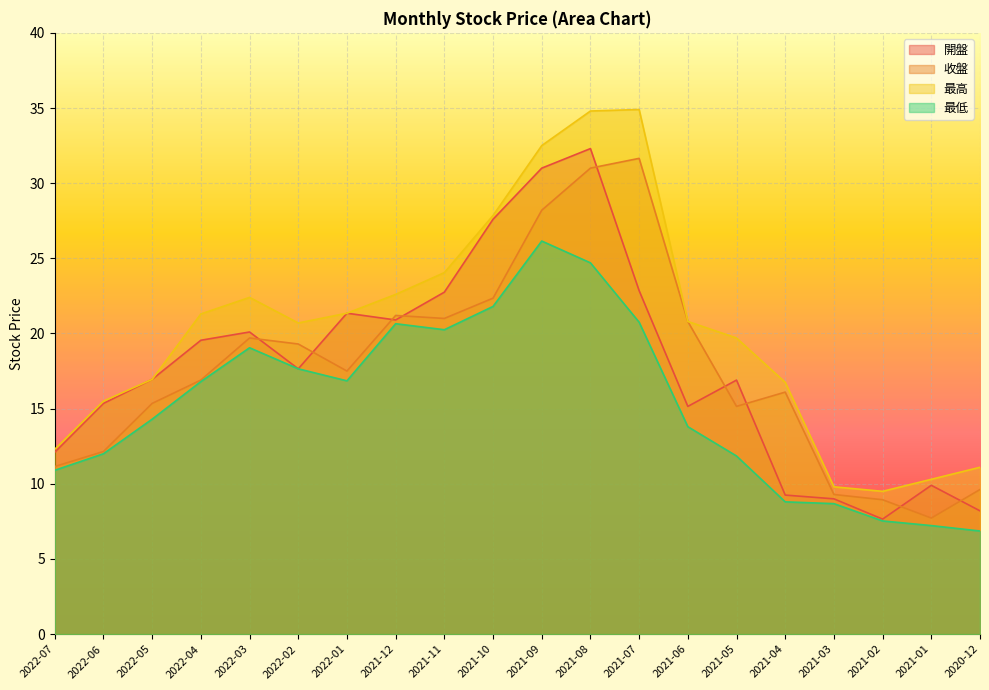

What is the smallest value displayed?

6.9